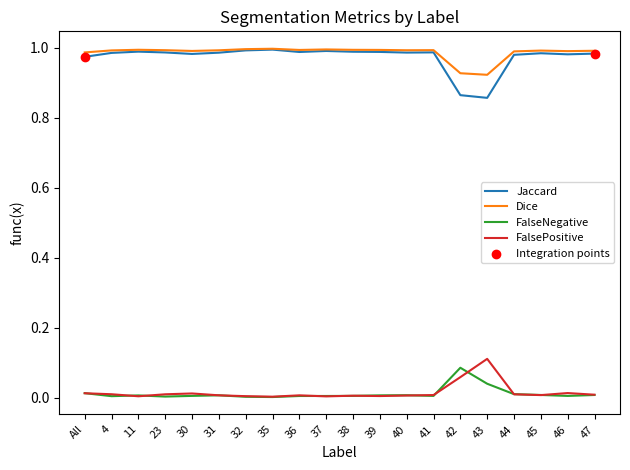

Is the value of FalsePositive at 23 greater than the value of Jaccard at All?

No